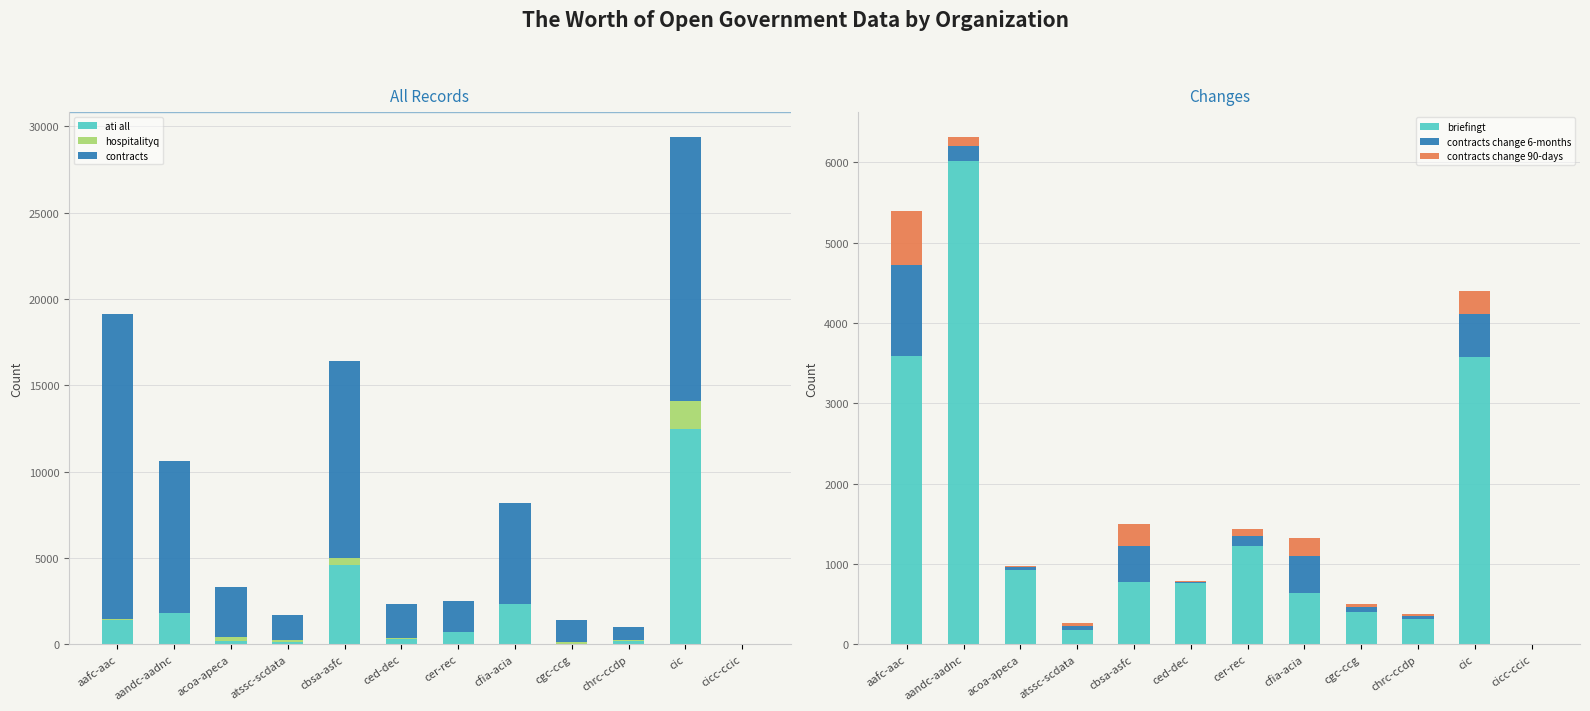

Is the value of briefingt at cfia-acia greater than the value of contracts change 6-months at acoa-apeca?

Yes